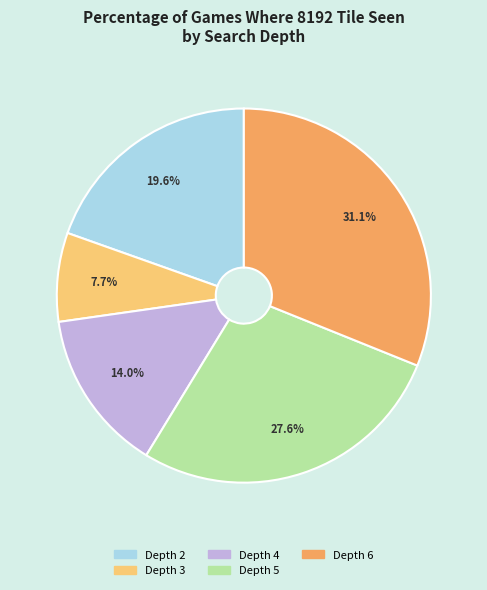

Combined, what portion of the pie is Depth 2 and Depth 5?

47.2%